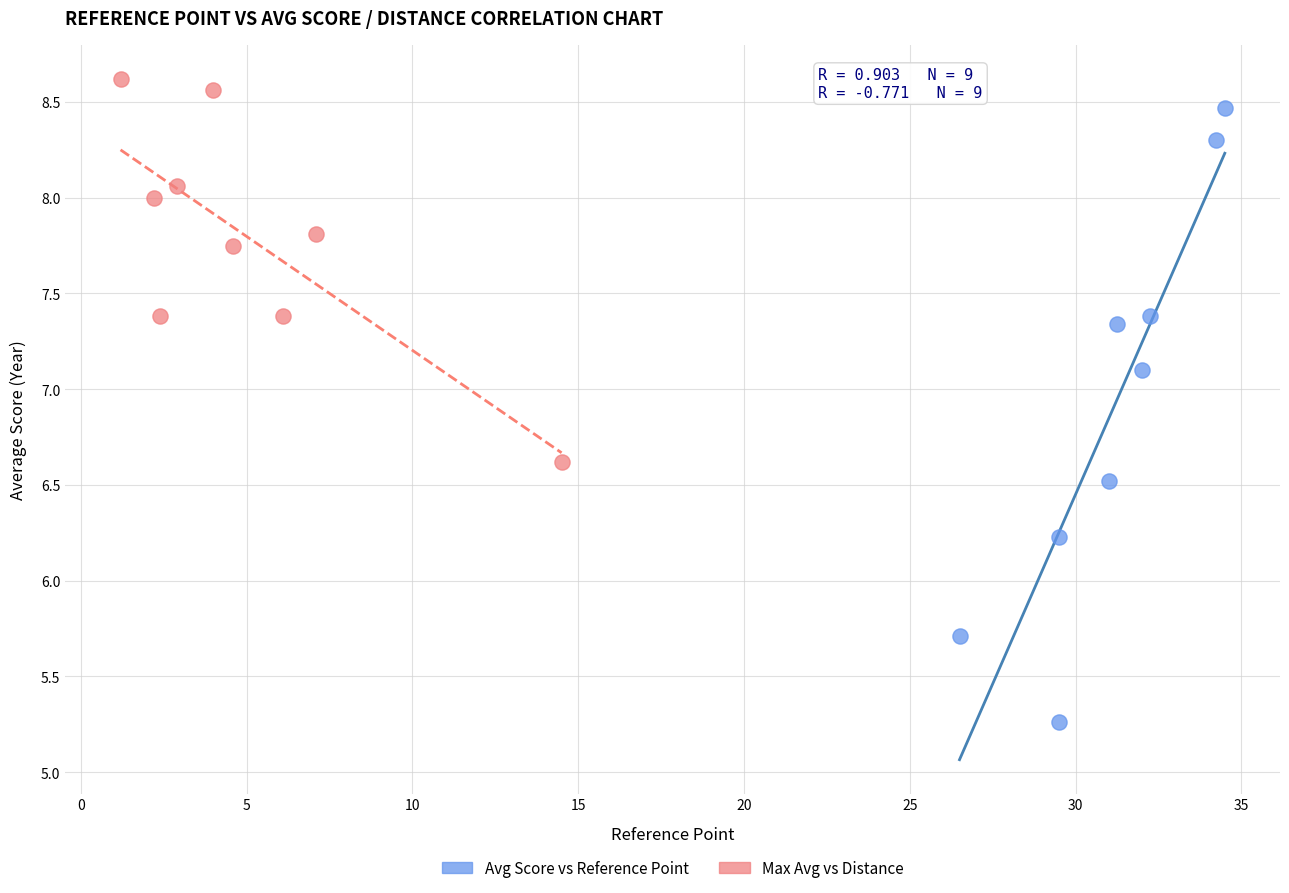

Which series reaches the maximum Y coordinate?

Max Avg vs Distance